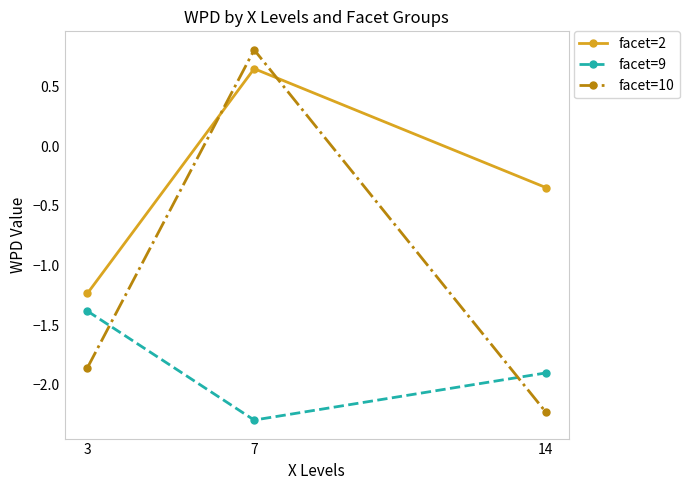

Is the value of facet=9 at 7 greater than the value of facet=2 at 7?

No